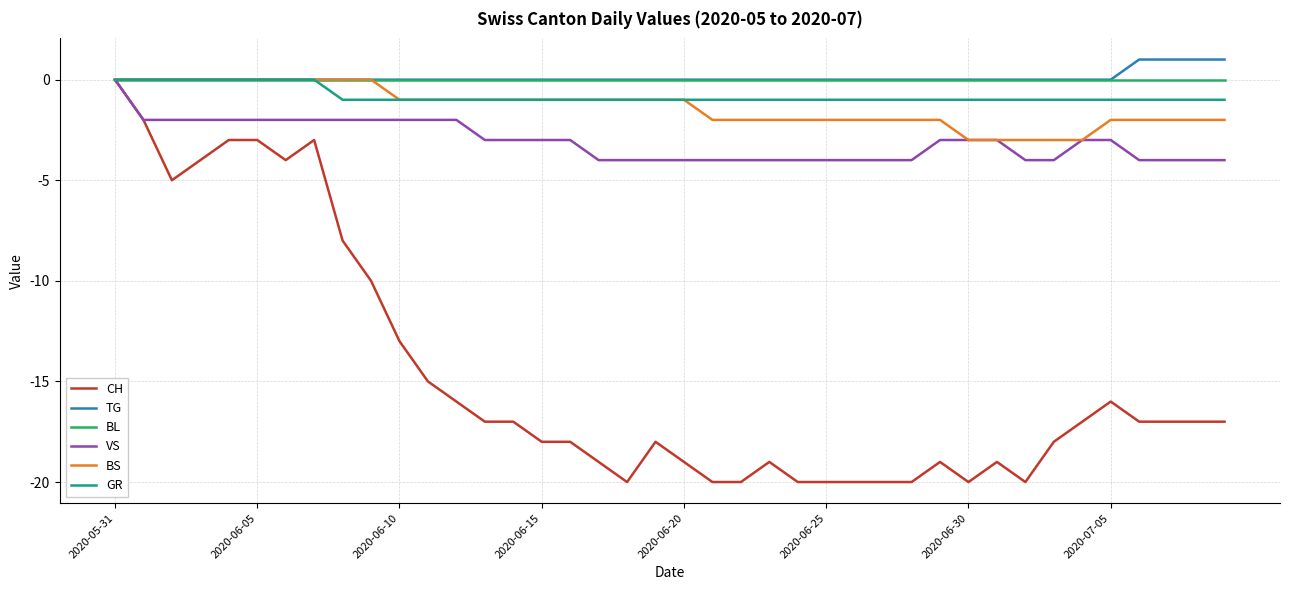

What is the smallest value displayed?

-20